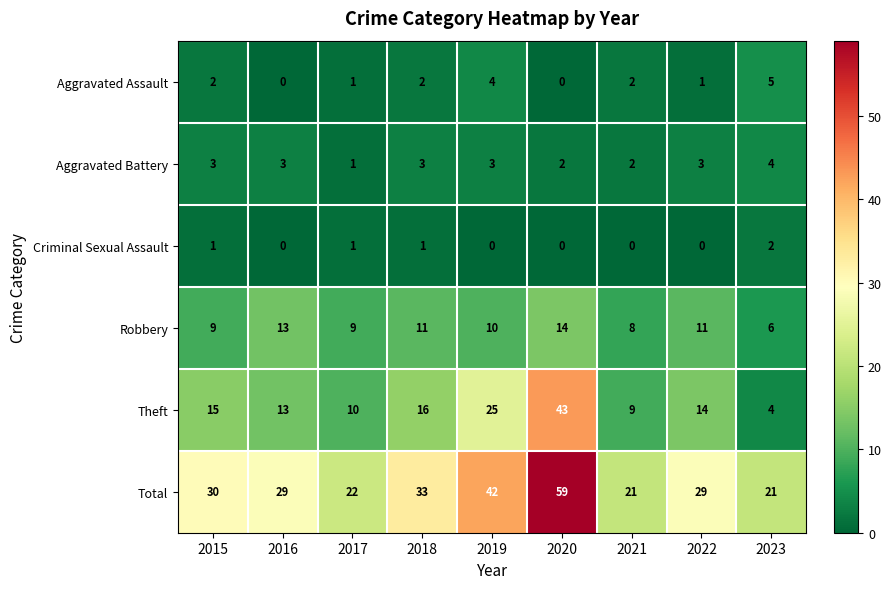

How many categories are shown in the chart?

9